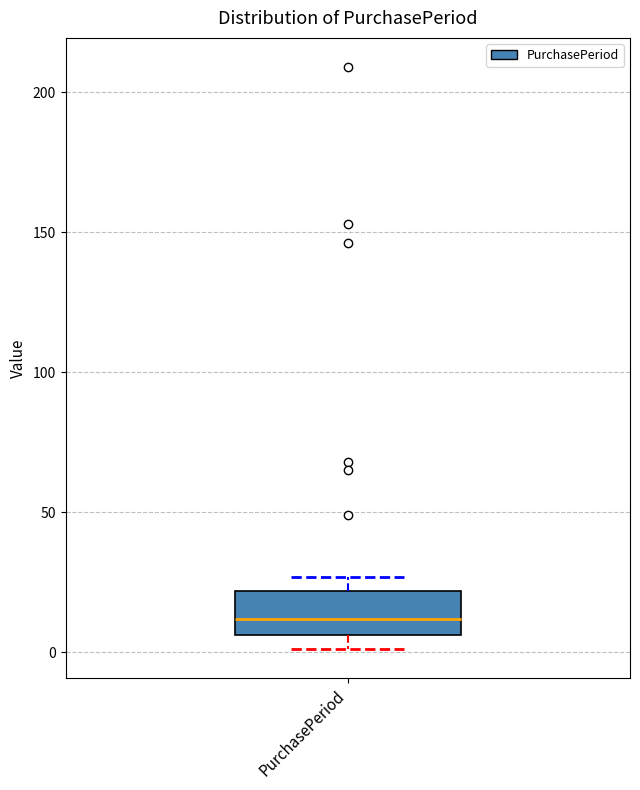

Transcribe this box plot: give where the median line is, the range the box spans, and where the two whiskers end, as read against the y-axis. The values are not printed on the chart, so give them approximately, as read against the axis.

median 10, box 5 to 20, whiskers 0 to 25